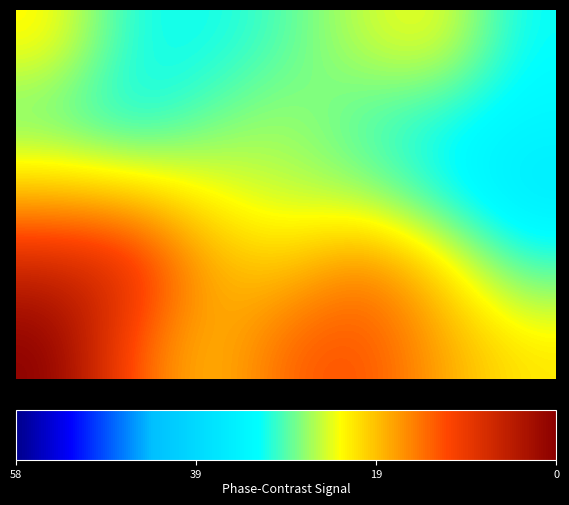

How many categories are shown in the chart?

7